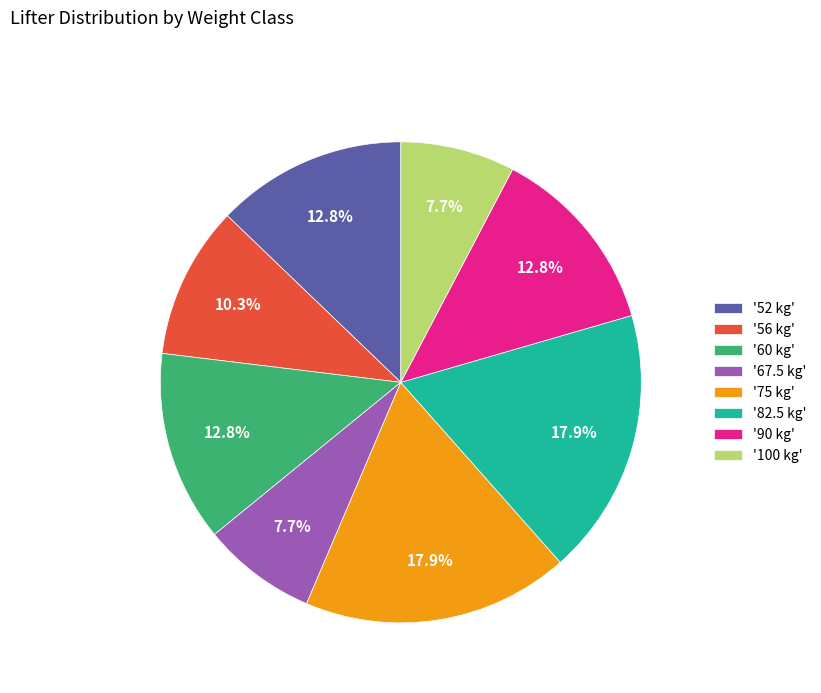

Does '100 kg' account for over 50% of the chart?

No